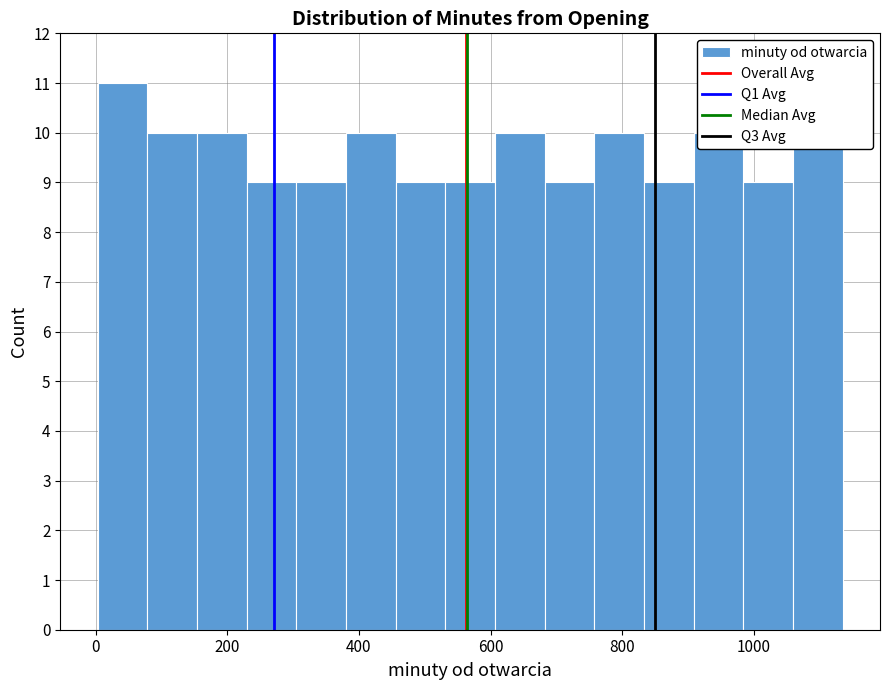

Around what value on the x-axis is the tallest bar? Give the approximate position of its centre, as read against the axis.

40